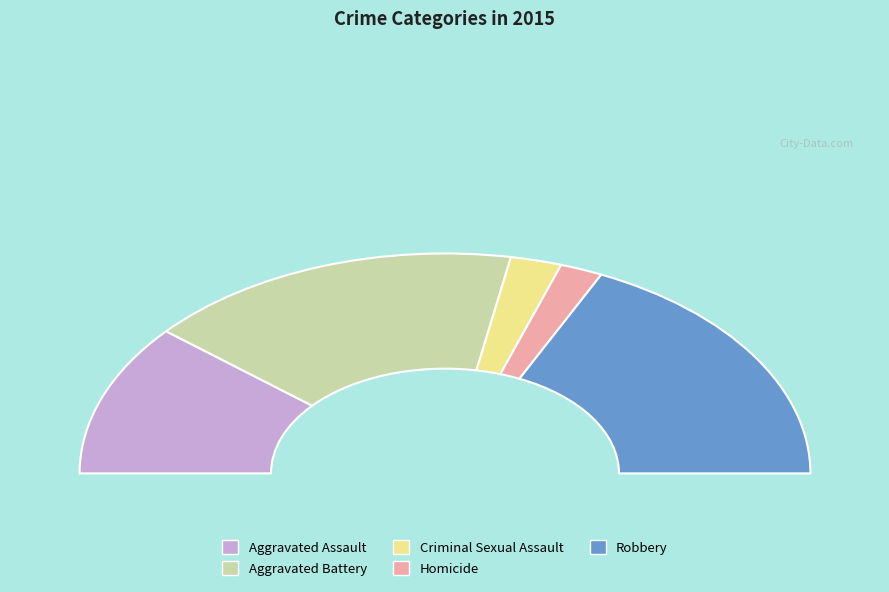

What portion of the pie excludes Homicide?

96.2%